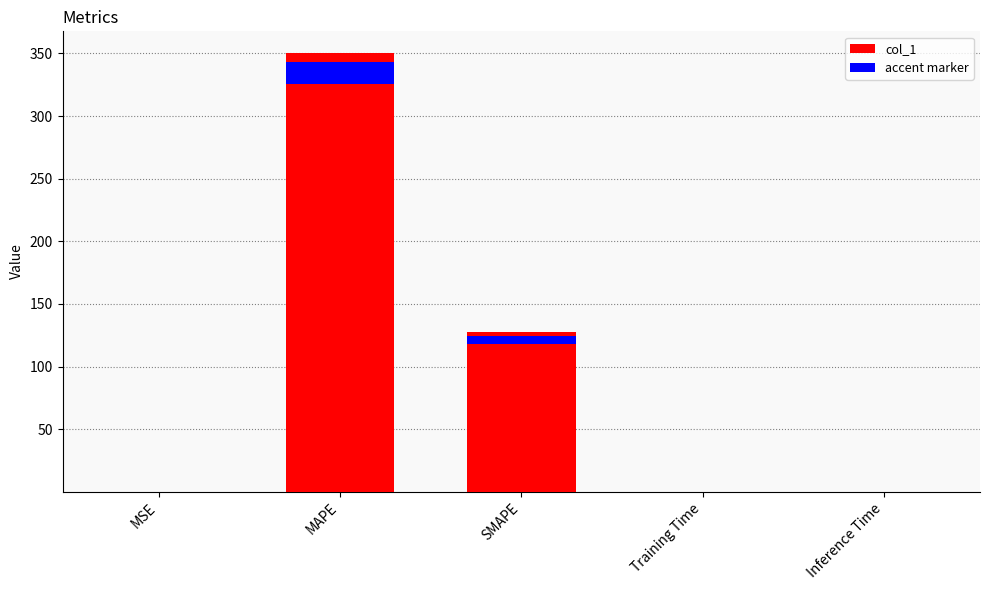

Read the value at SMAPE.

127.3